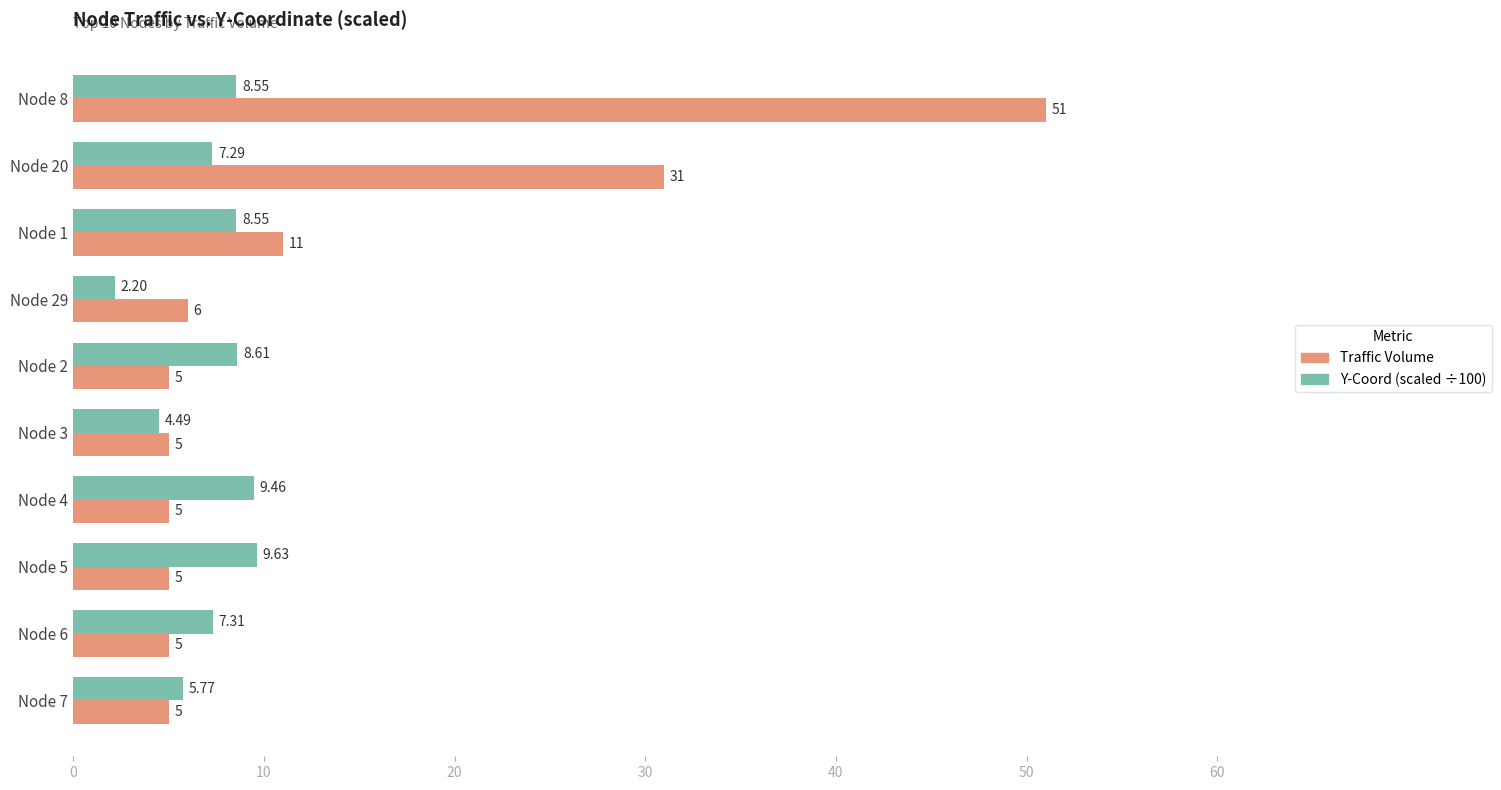

What is the average value of the Y-Coord (scaled ÷100) series?

7.2